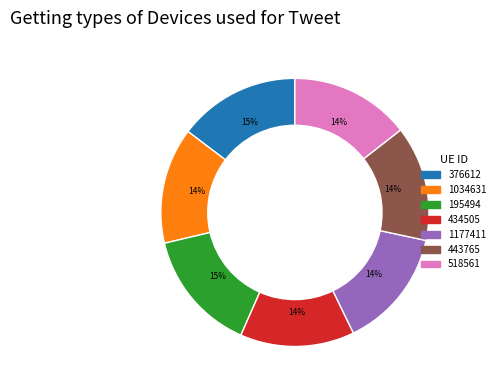

Is there a majority slice in this chart?

No